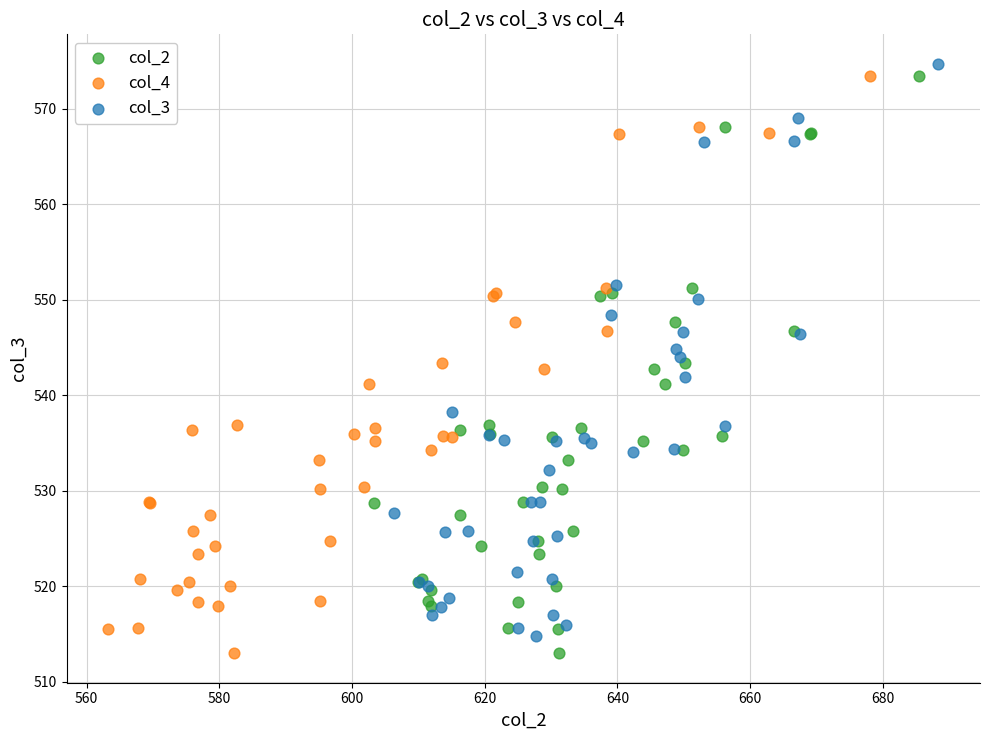

What are all the series names shown in the legend?

col_2, col_4, col_3